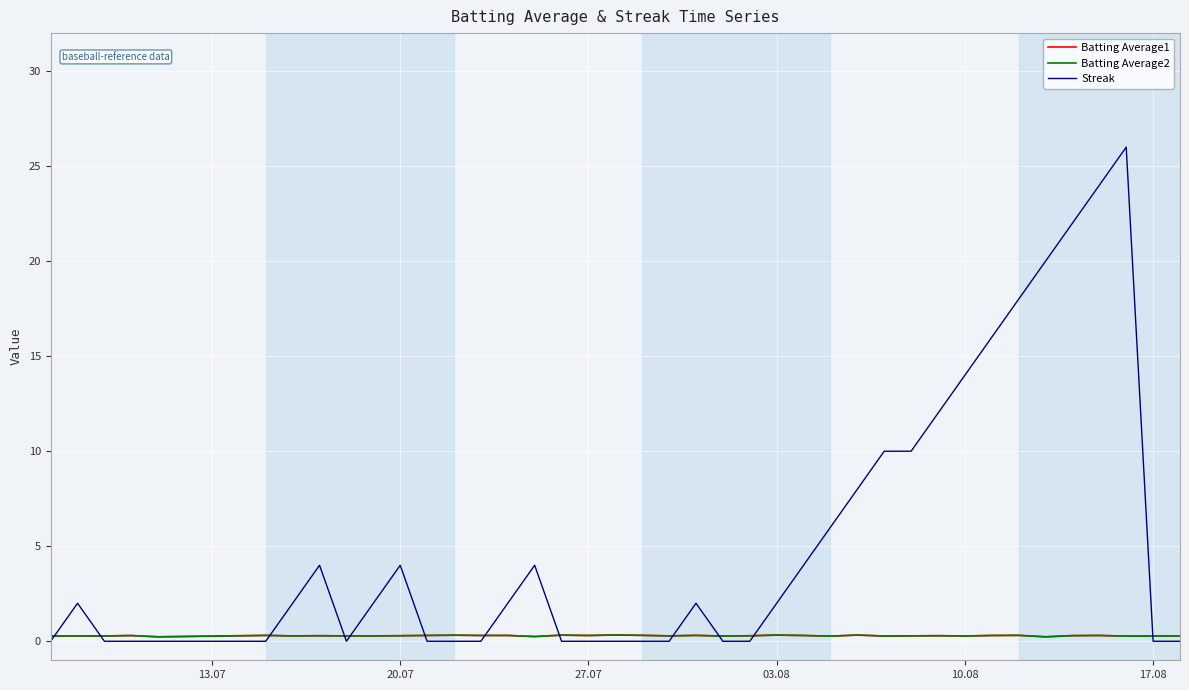

What is the maximum value for Streak?

26.0